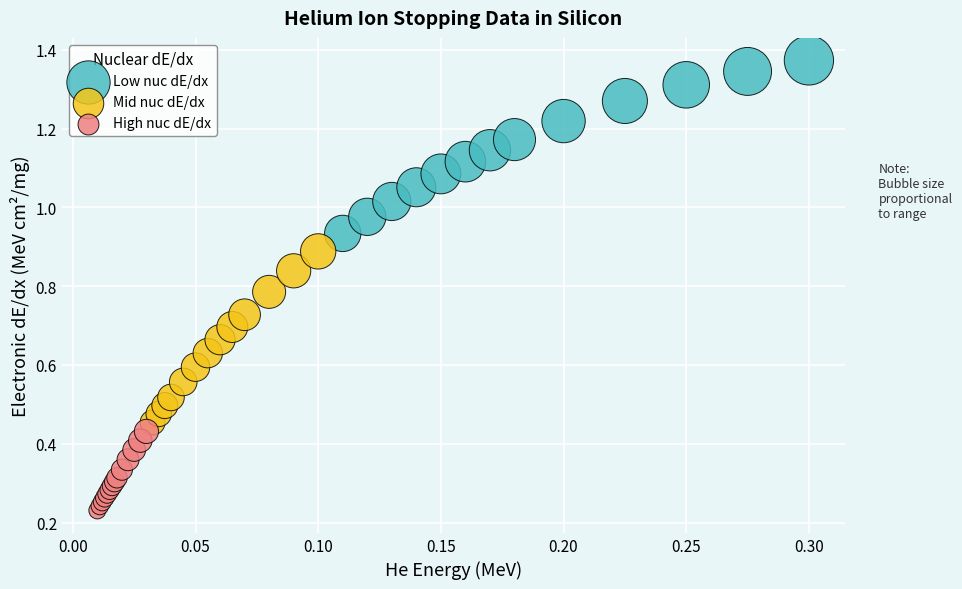

Which series reaches the maximum Y coordinate?

Low nuc dE/dx